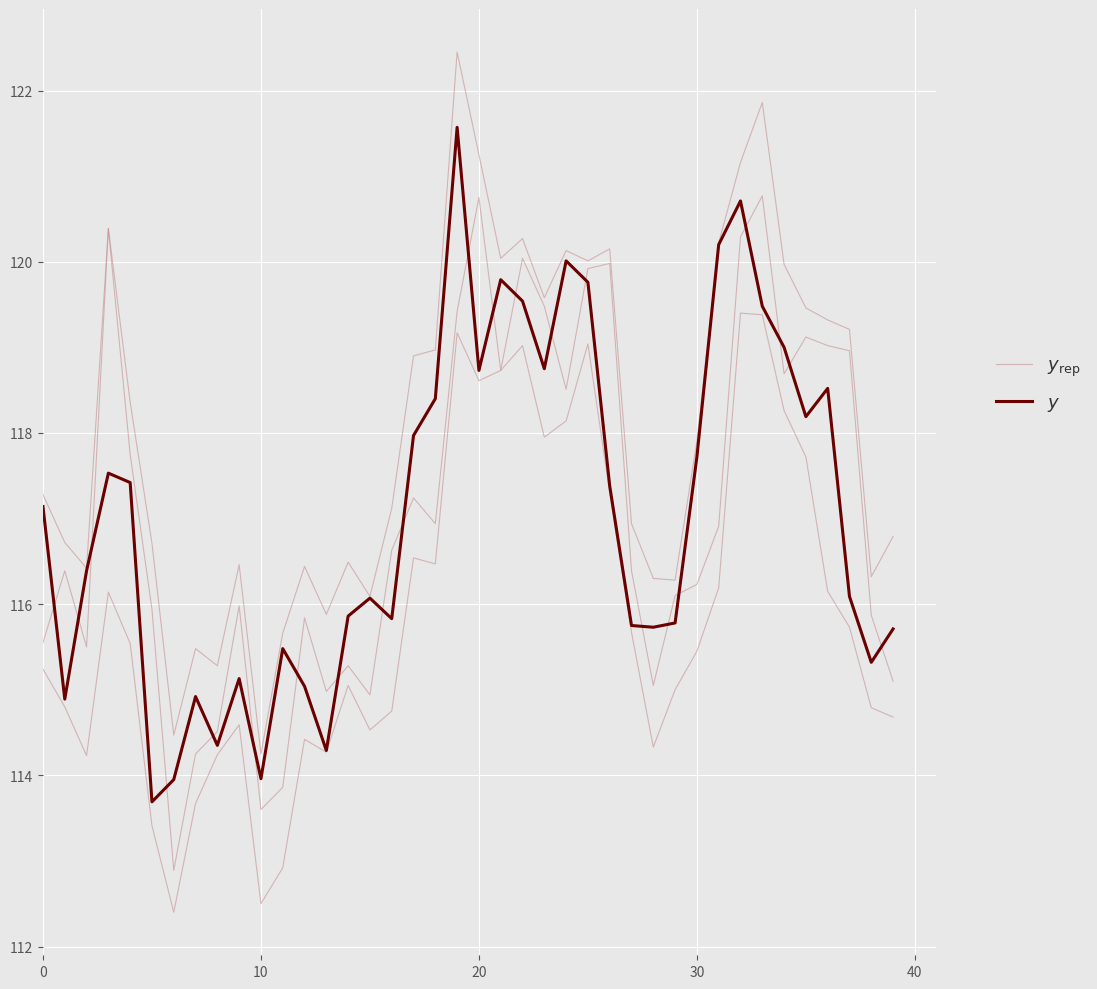

What is the label of the 25th point from the left?

24